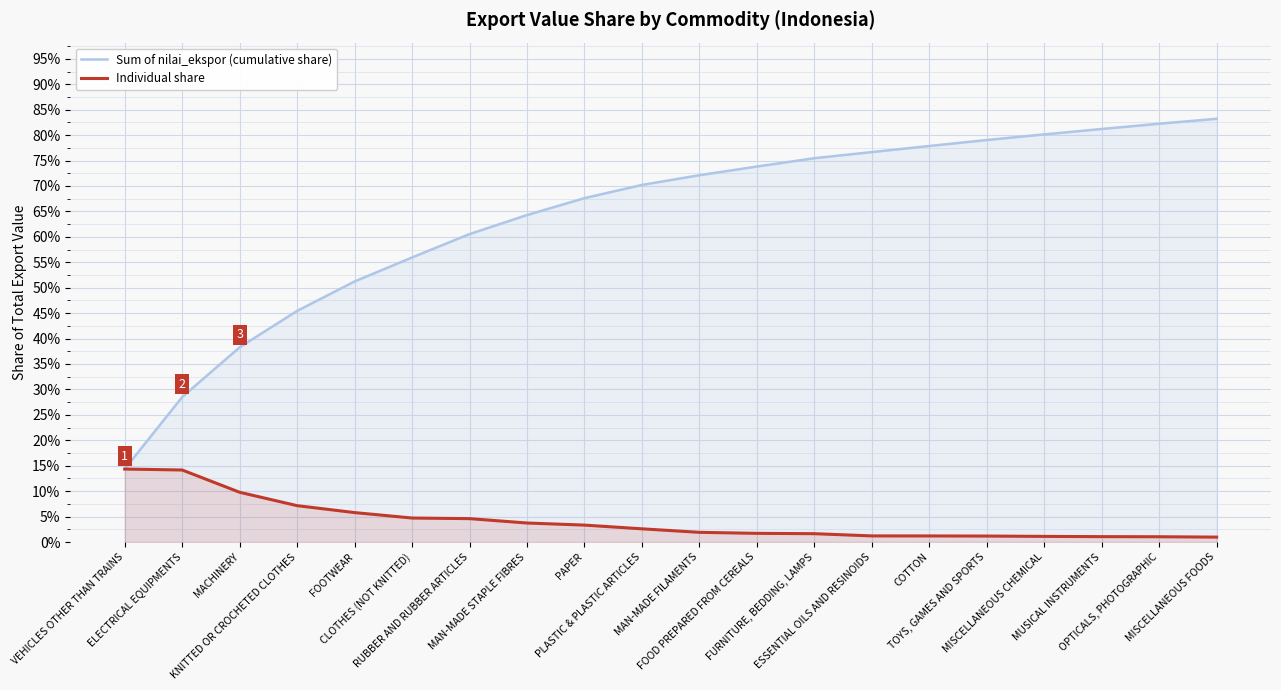

List the series in order of their peak value, highest first.

Sum of nilai_ekspor (cumulative share), Individual share